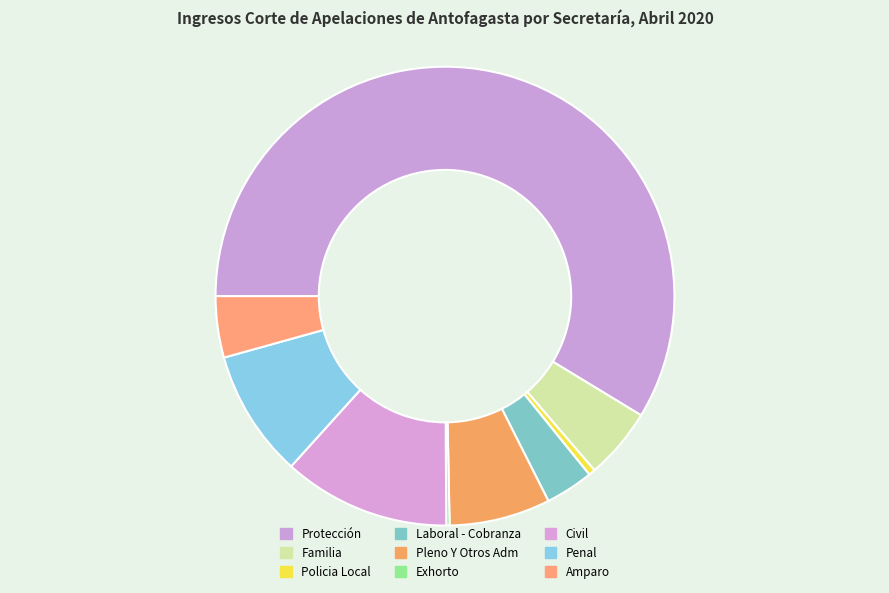

To the nearest percent, what is the average slice percentage?

11%